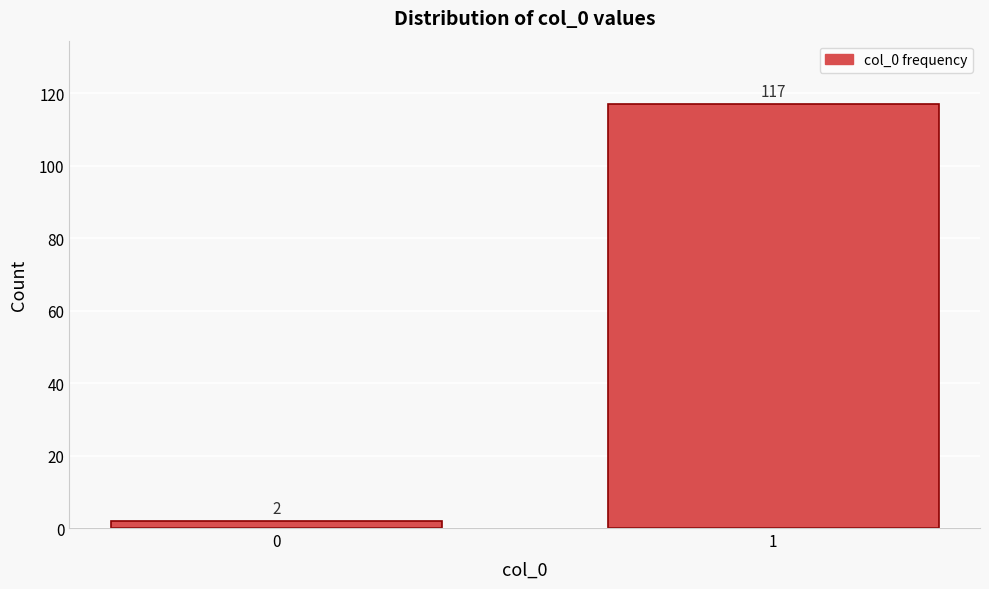

Reading left to right, list all the values displayed in this chart.

0=2	1=117